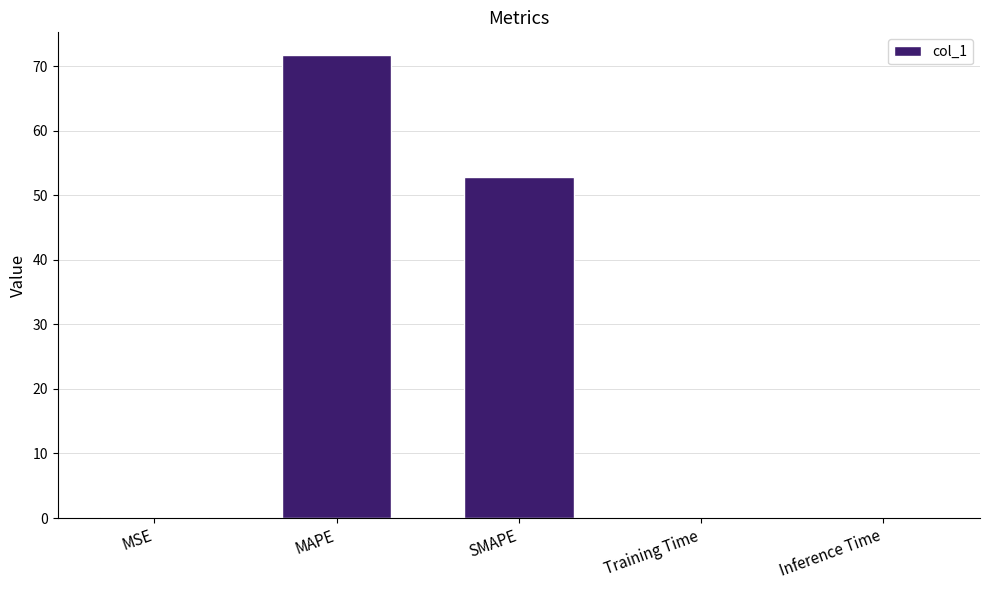

Where is the data nearest to the value 35?

SMAPE